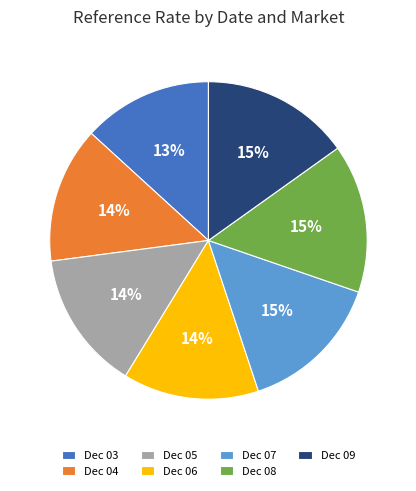

Is there any slice that represents more than half of the pie?

No